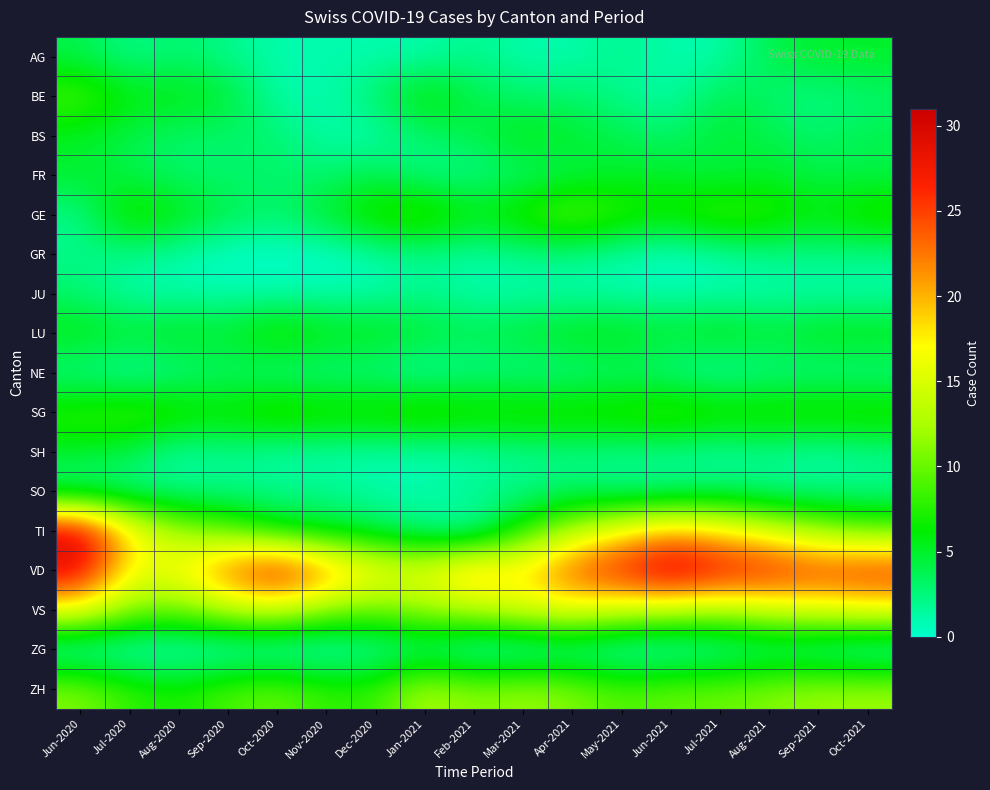

At which category does the chart reach its peak across all series?

Jun-2021